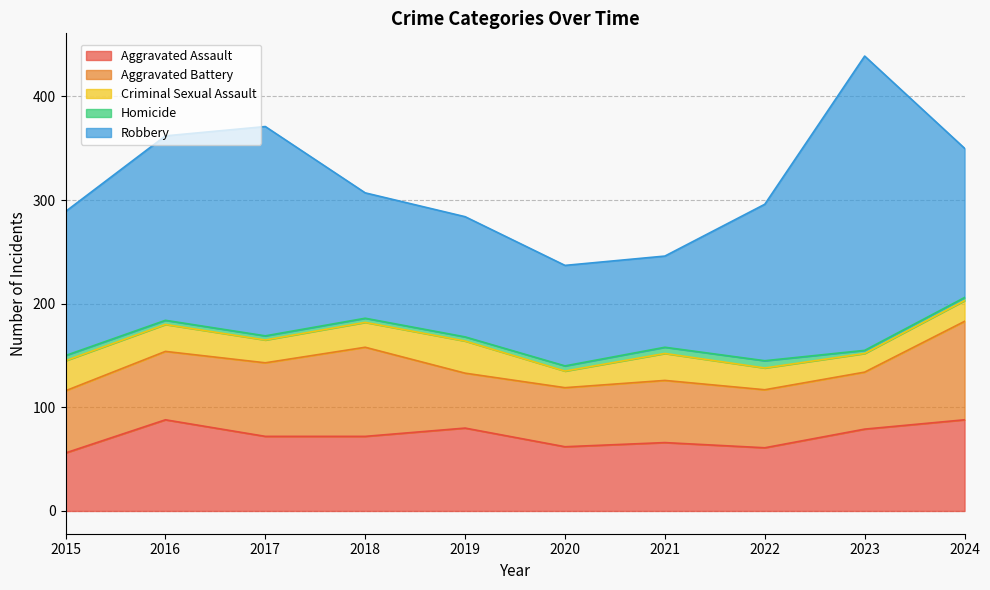

Where is the first local maximum for Homicide?

2022